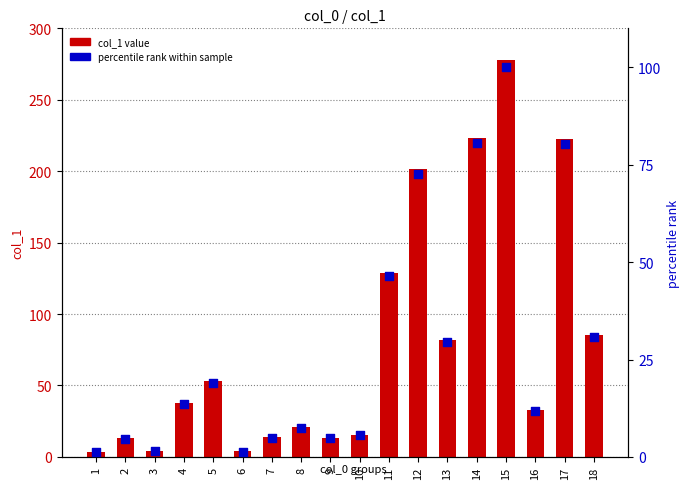

What is the total value across all series at 7?

18.6